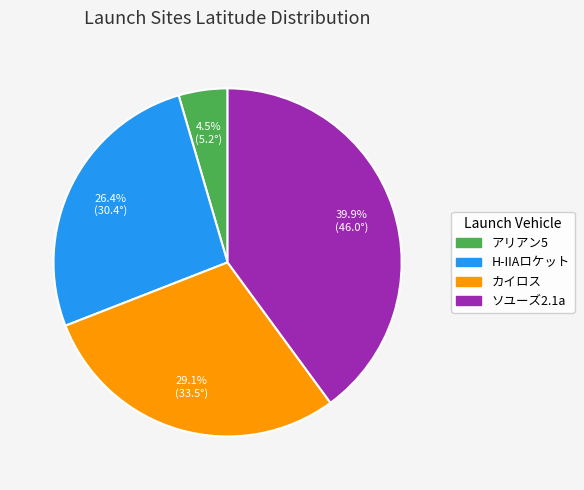

How many slices are in this pie chart?

4